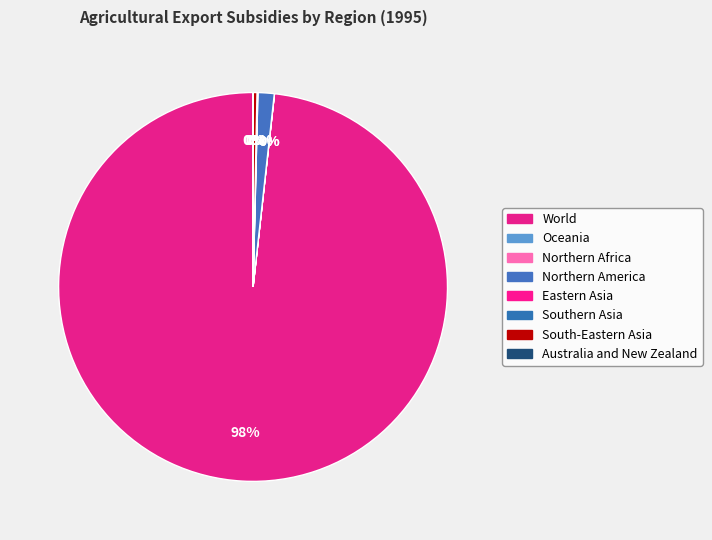

Which slice is the largest?

World